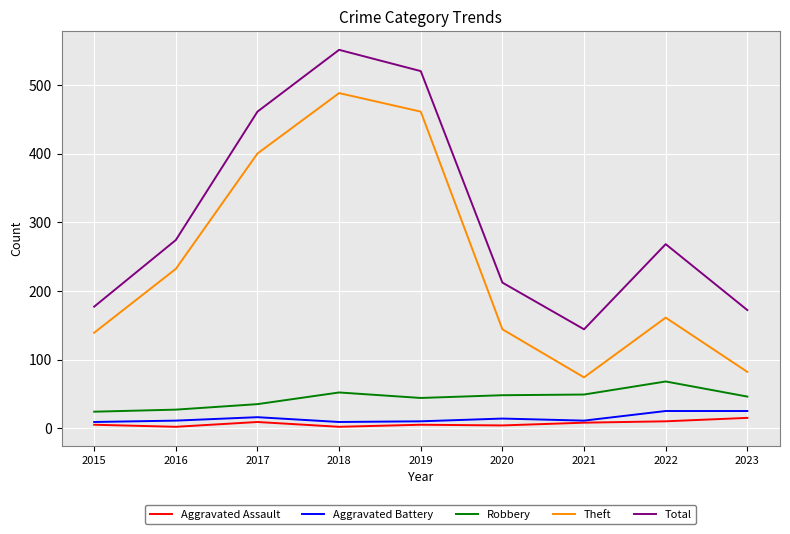

What is the sum of the Total values at 2019 and 2017?

981